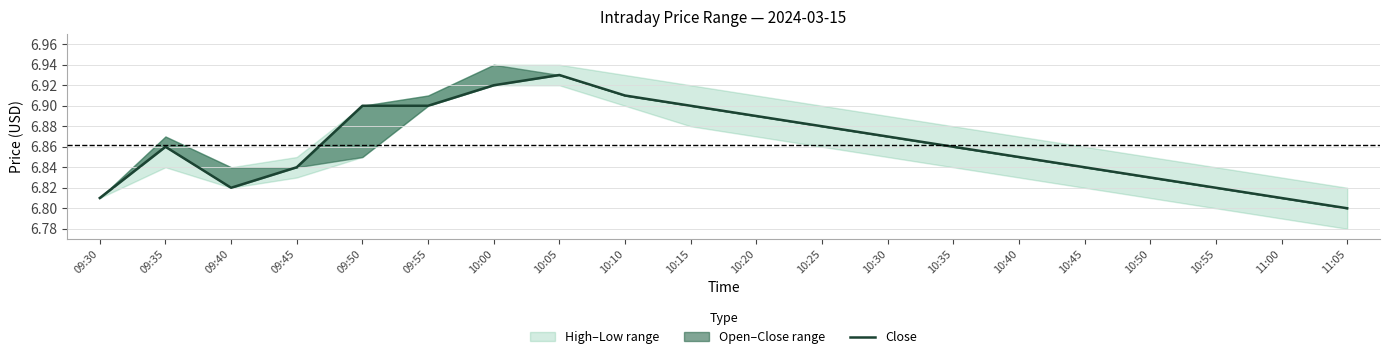

What is the label of the 20th point from the left?

11:05